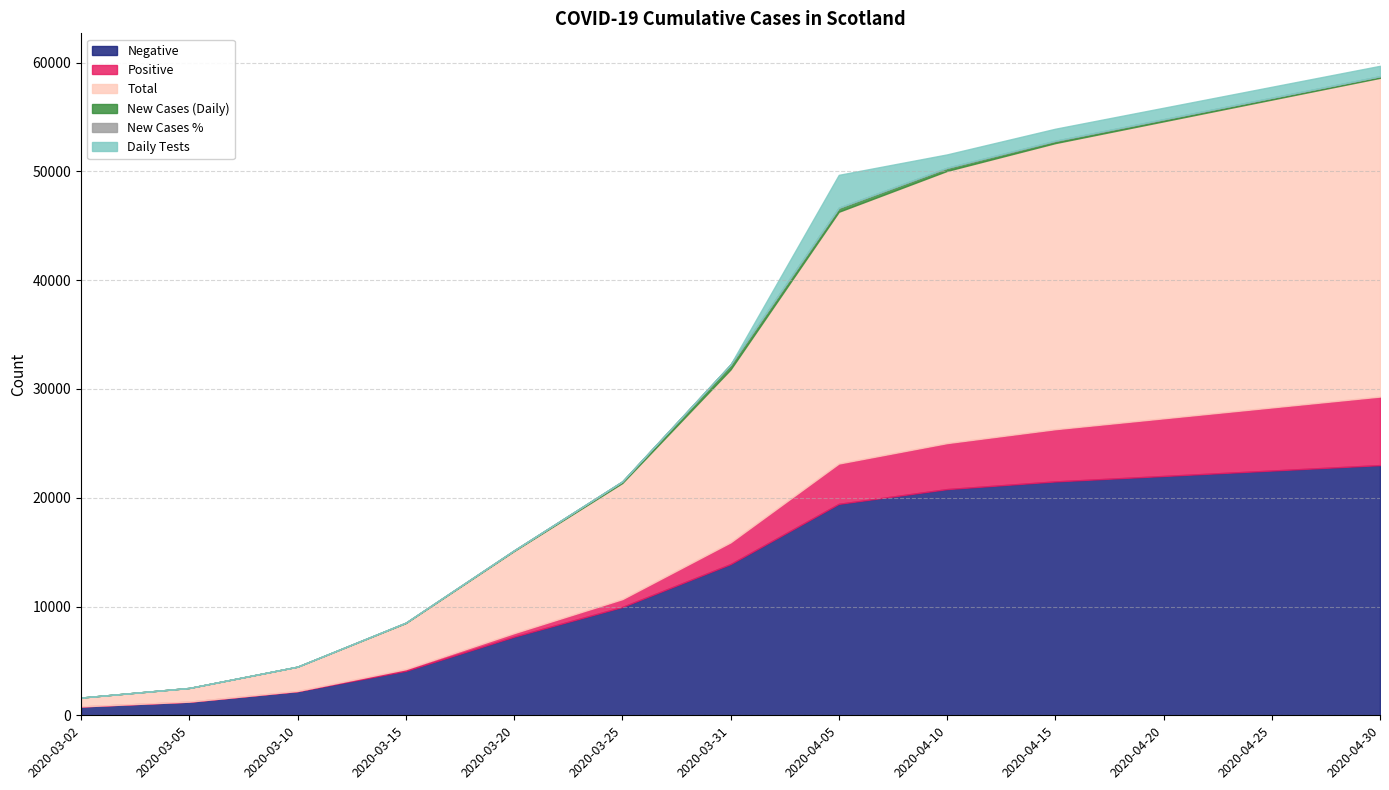

Which category has the lowest value across all series?

2020-03-02